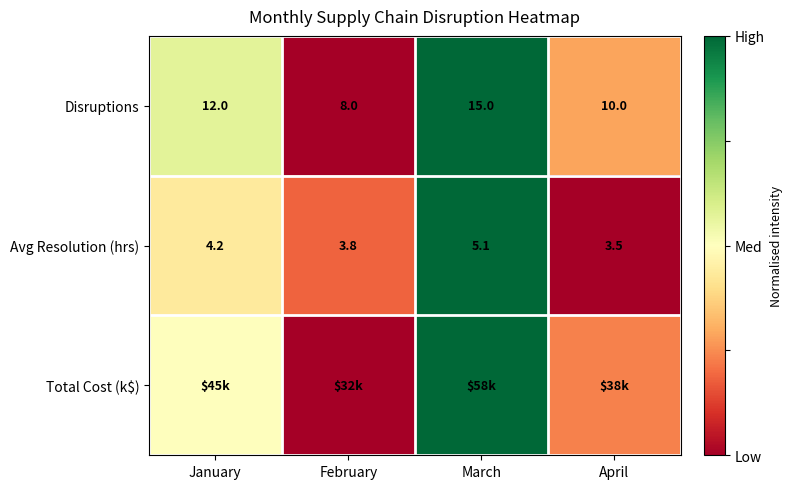

At which label does Avg Resolution (hrs) first exceed 4?

January